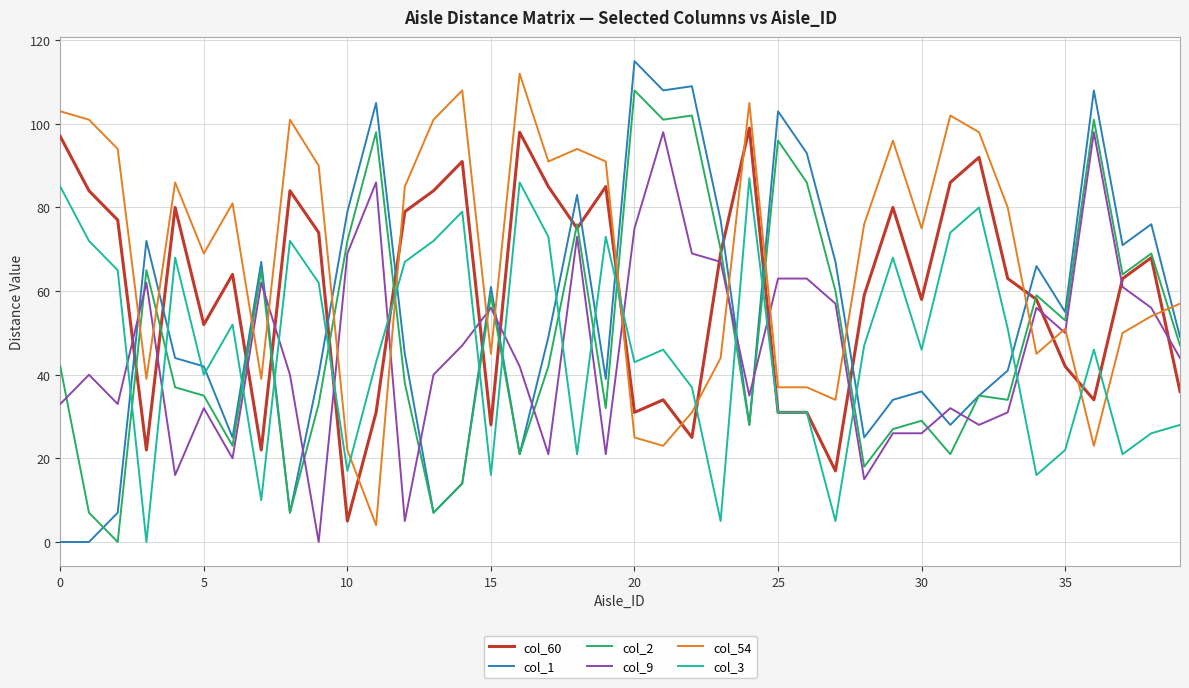

Which series has the largest total across all categories?

col_54